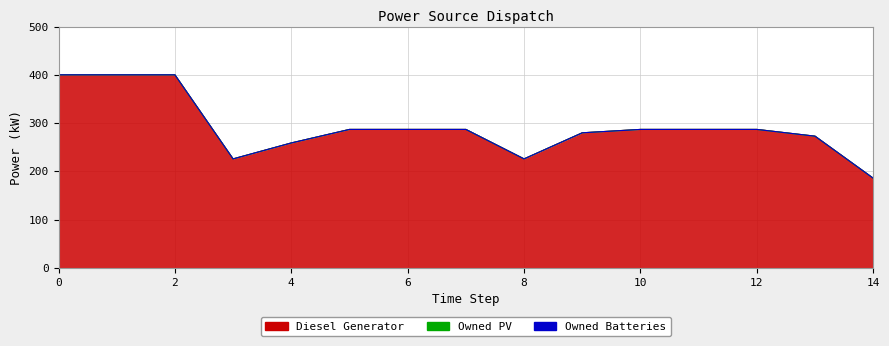

What value does the Diesel Generator series have at 13, to the nearest 50?

250